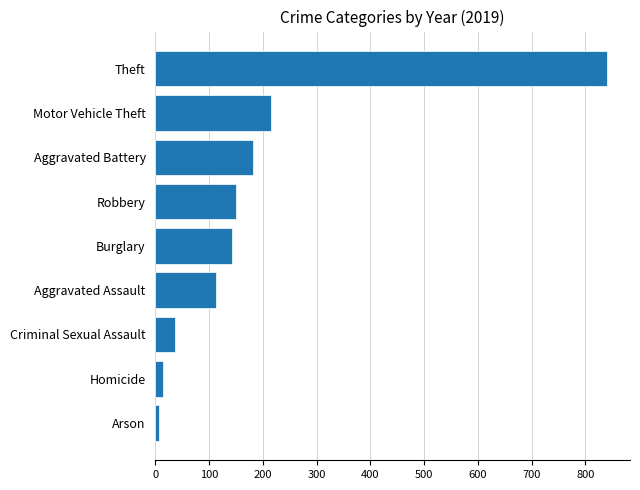

Are the bars horizontal?

Yes